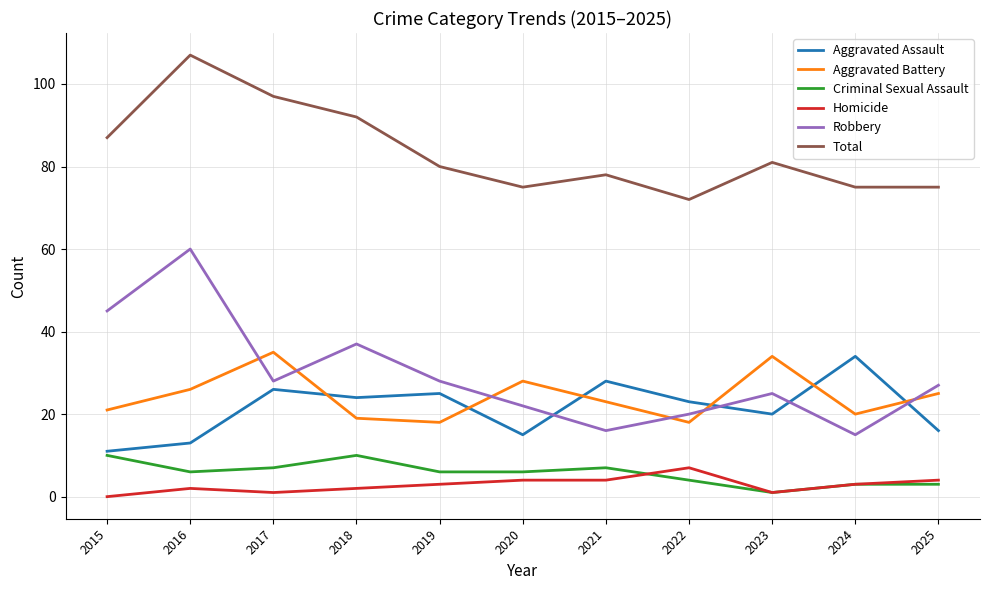

The Aggravated Battery series shows 25 at 2025. True or false?

True